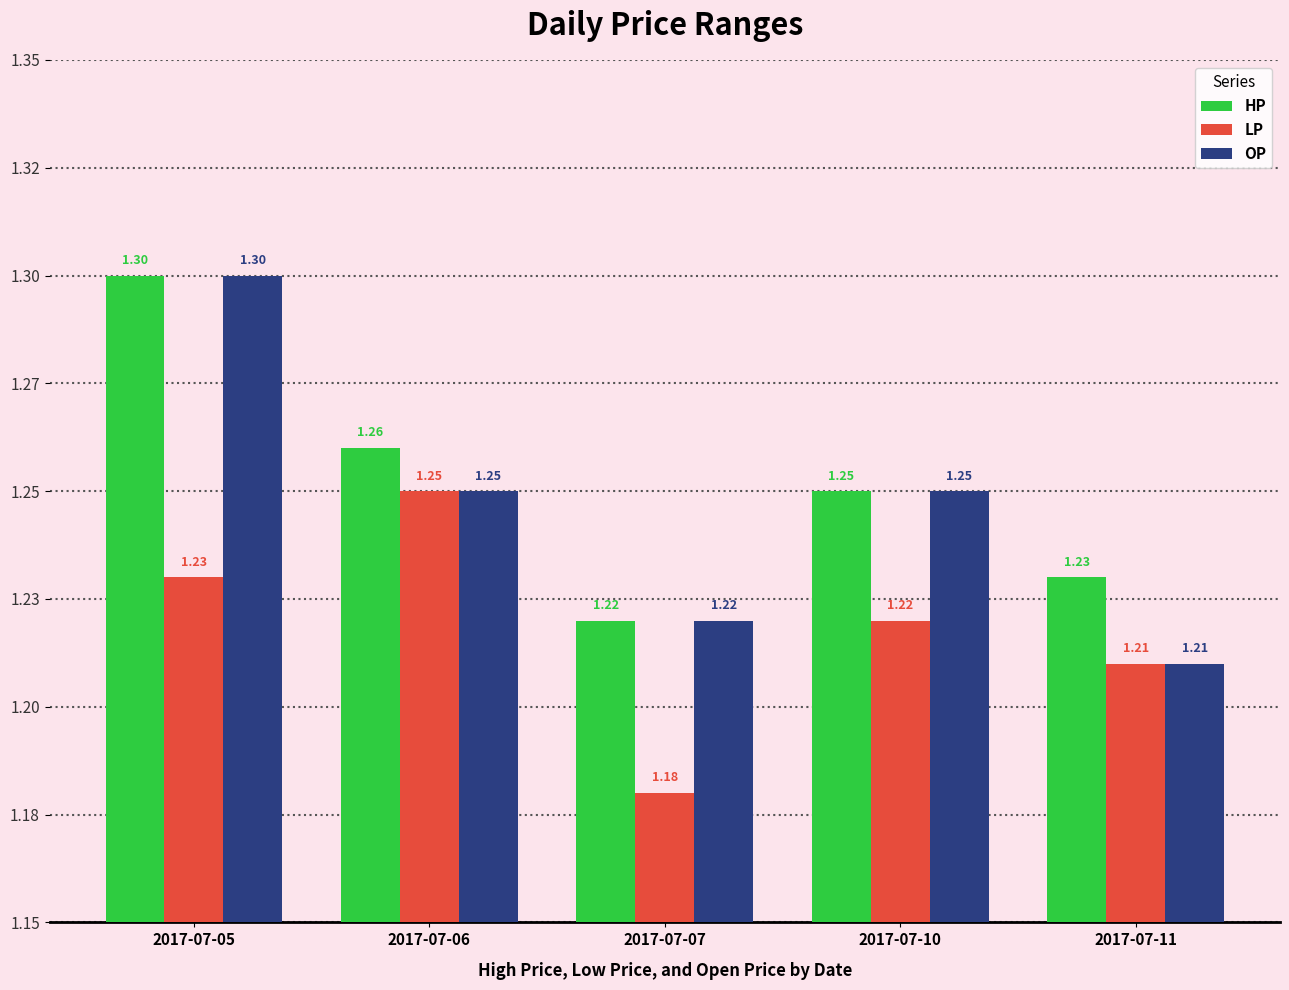

What is the difference between the highest and lowest values at 2017-07-05?

0.1